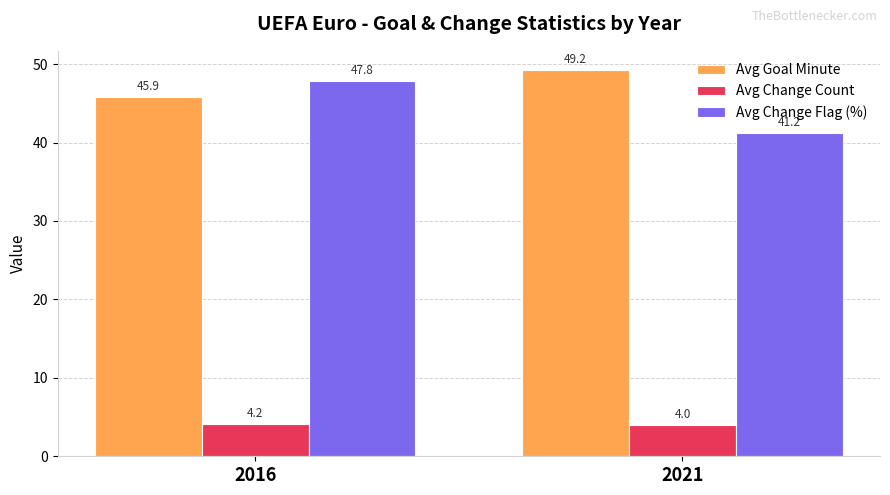

What is the sum of all Avg Change Count values?

8.2